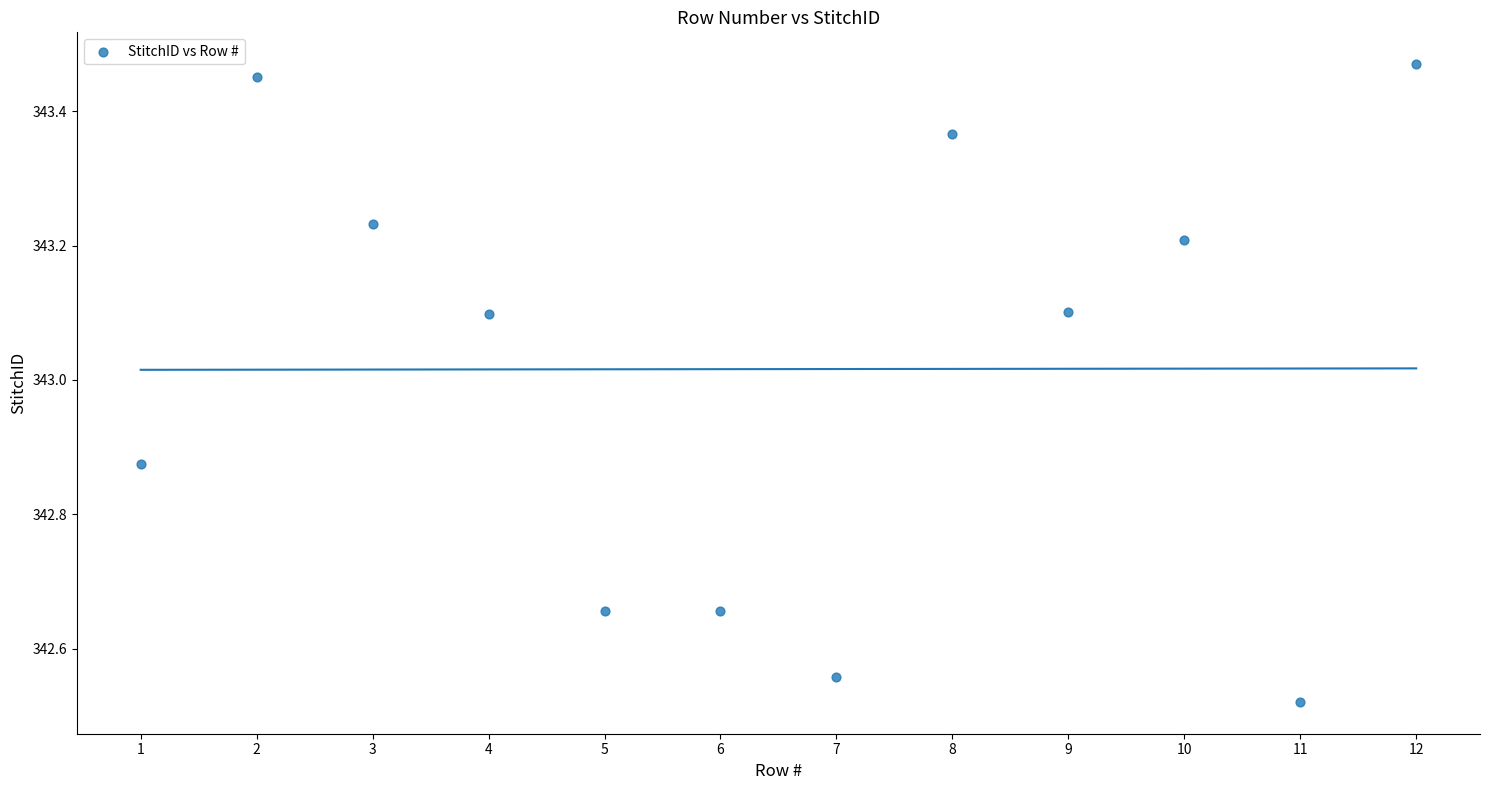

What is the average Y value?

343.0